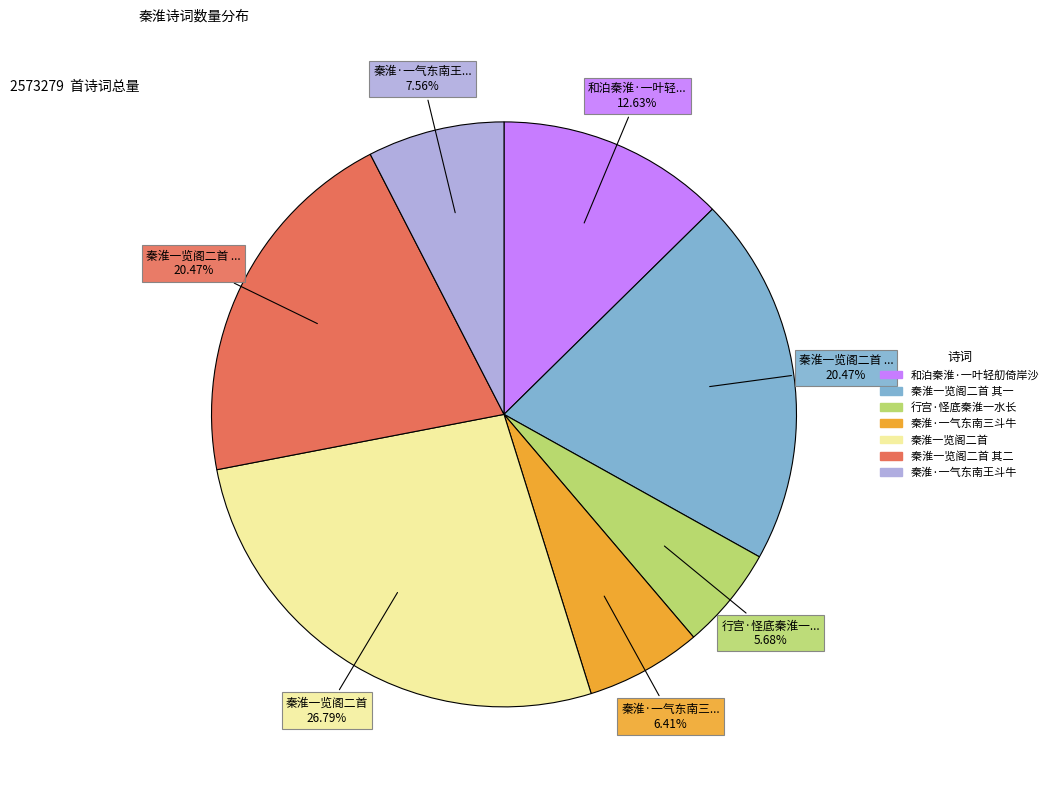

Is there a majority slice in this chart?

No